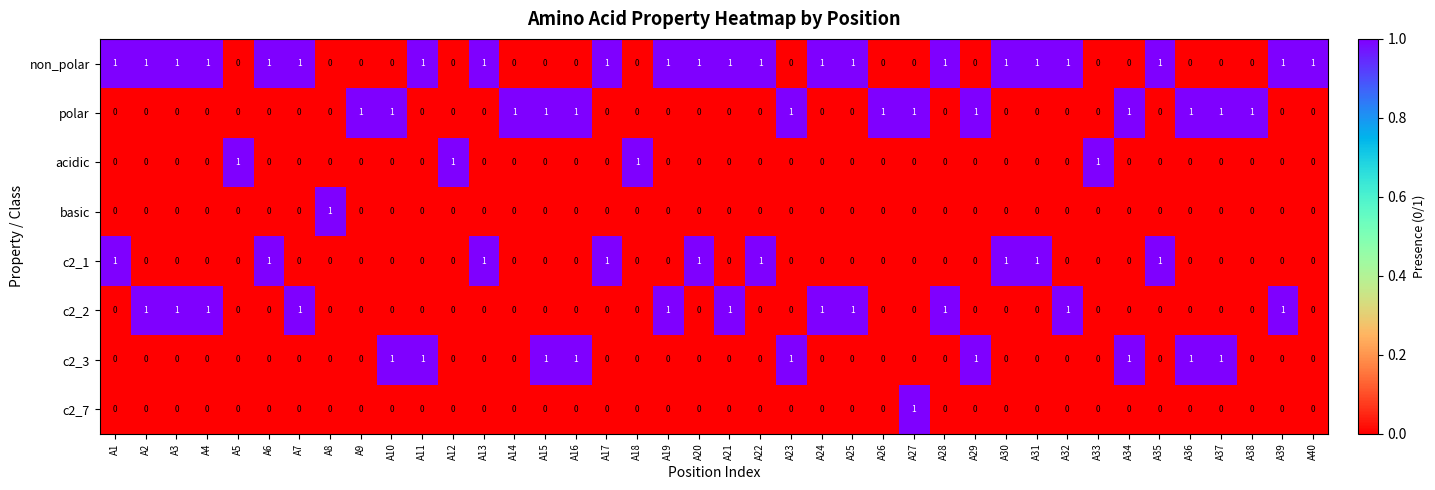

Is it true that c2_7 equals 0 at A3?

True